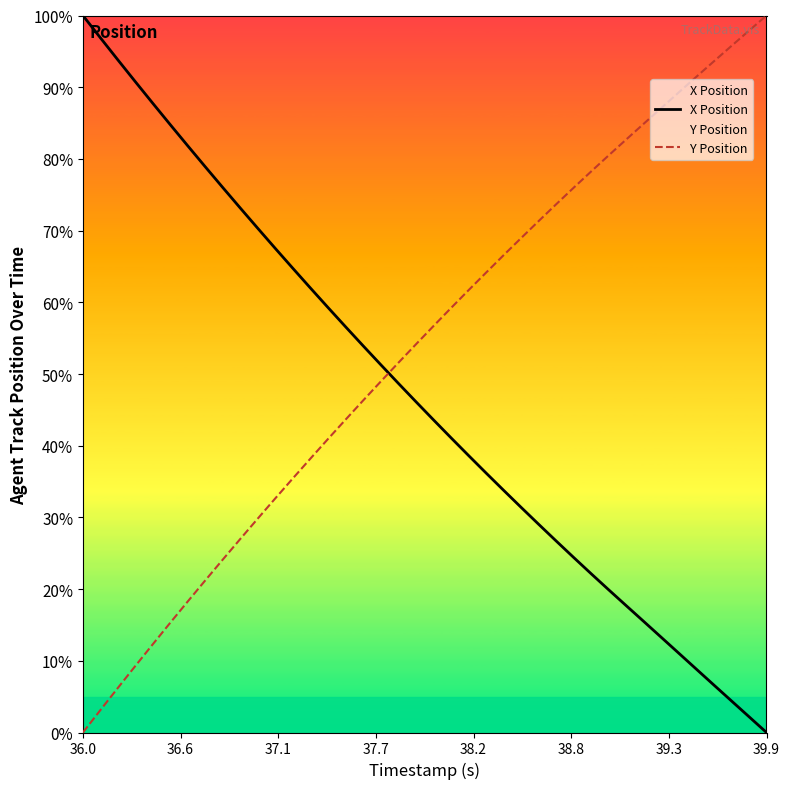

Which series has the largest total across all categories?

Y Position